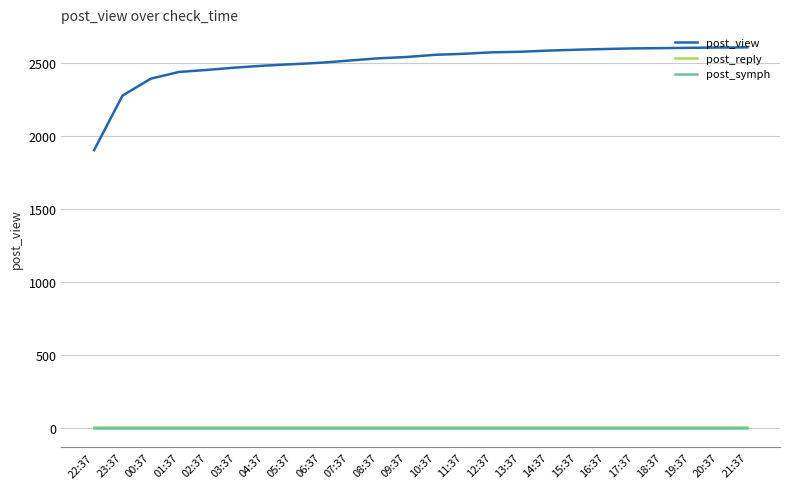

The post_view series shows 2998 at 23:37. True or false?

False